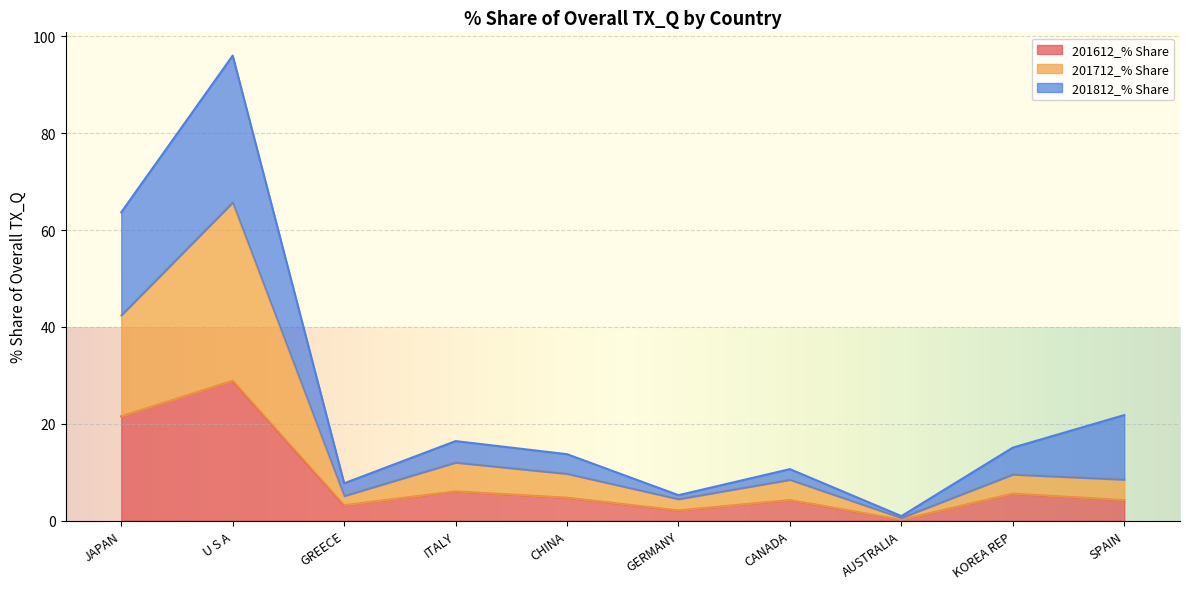

Which series has the largest total across all categories?

201712_% Share